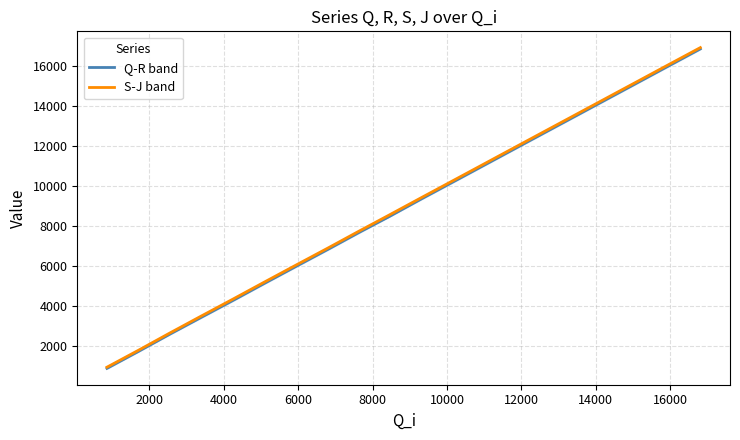

What are all the series names shown in the legend?

Q-R band, S-J band